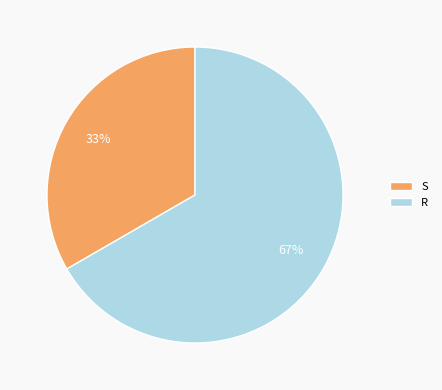

Which category has the smallest portion of the pie?

S